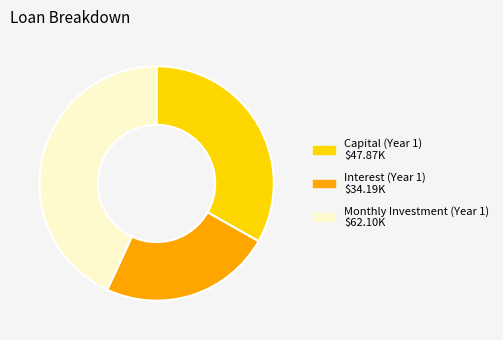

Is there any slice that represents more than half of the pie?

No